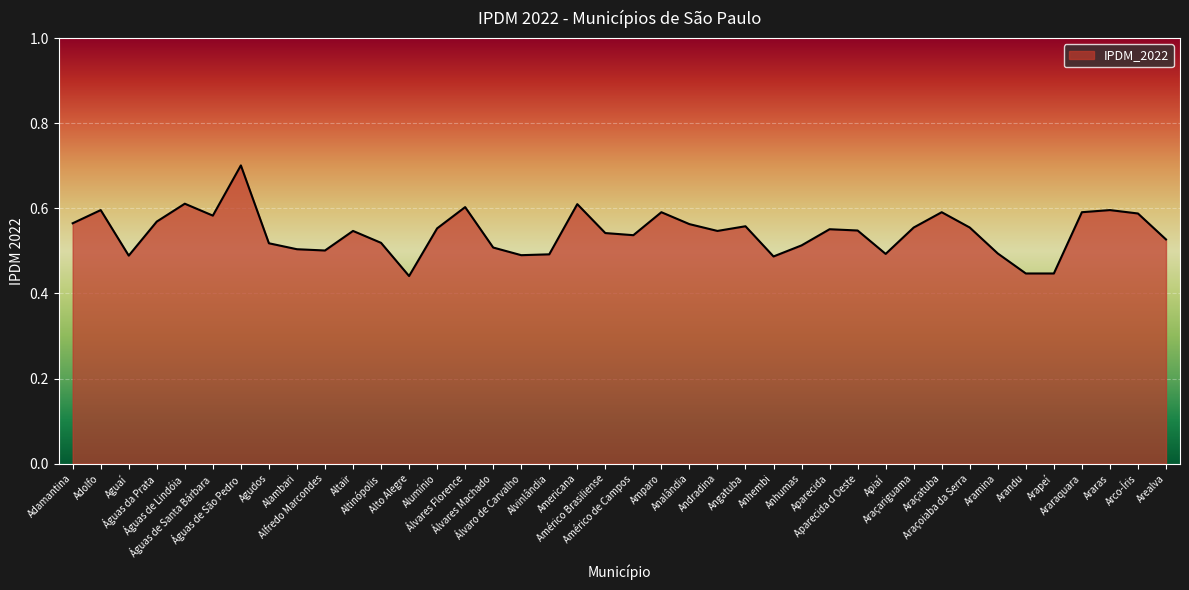

The chart shows a value of 0.2 at Agudos. True or false?

False